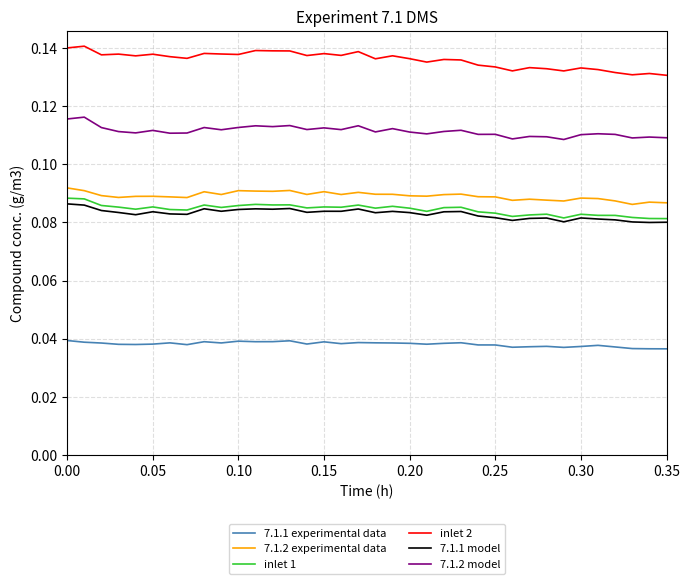

Which series has the largest range (max minus min)?

inlet 2